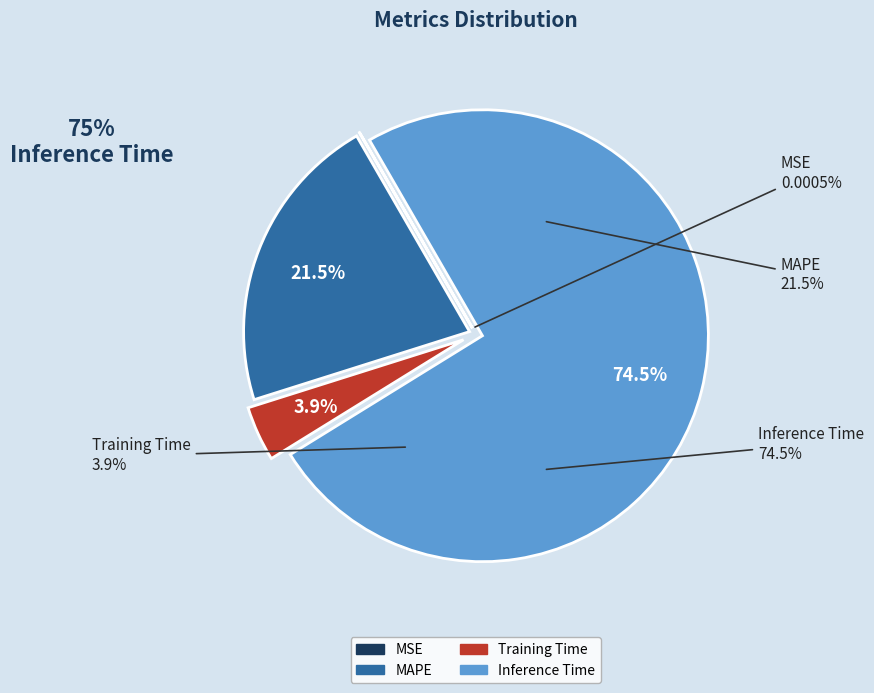

Rank the categories by value from highest to lowest.

Inference Time, MAPE, Training Time, MSE